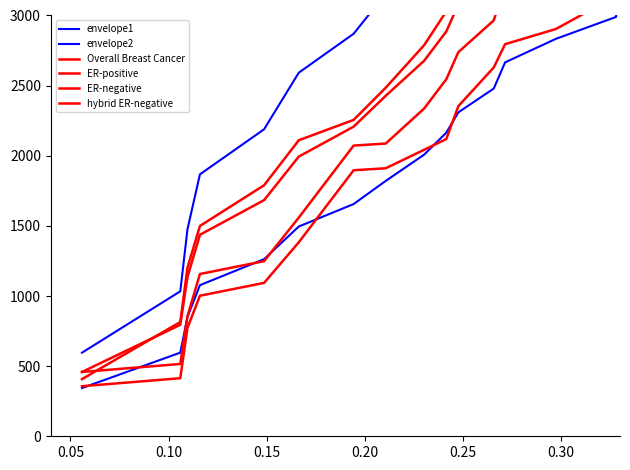

True or false: envelope2 and envelope1 cross at least once.

False